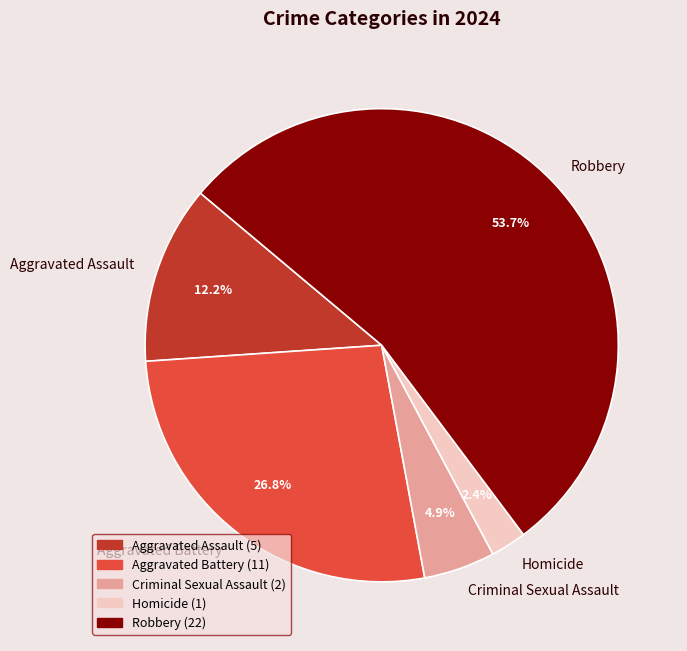

To the nearest percent, what is the difference between the largest and smallest slice percentages?

51%